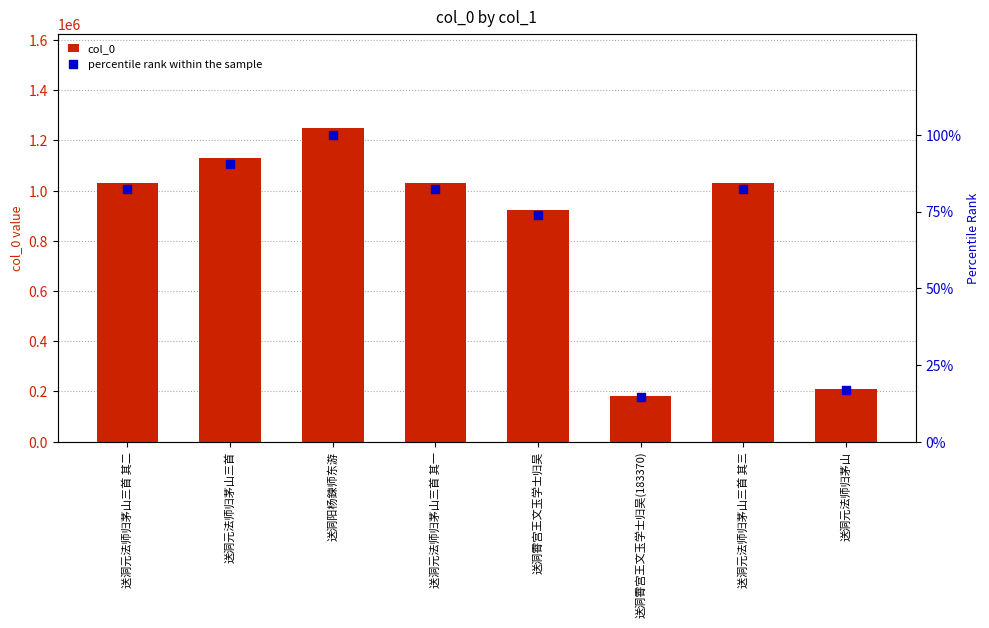

Which series has the largest Y range (max minus min)?

col_0